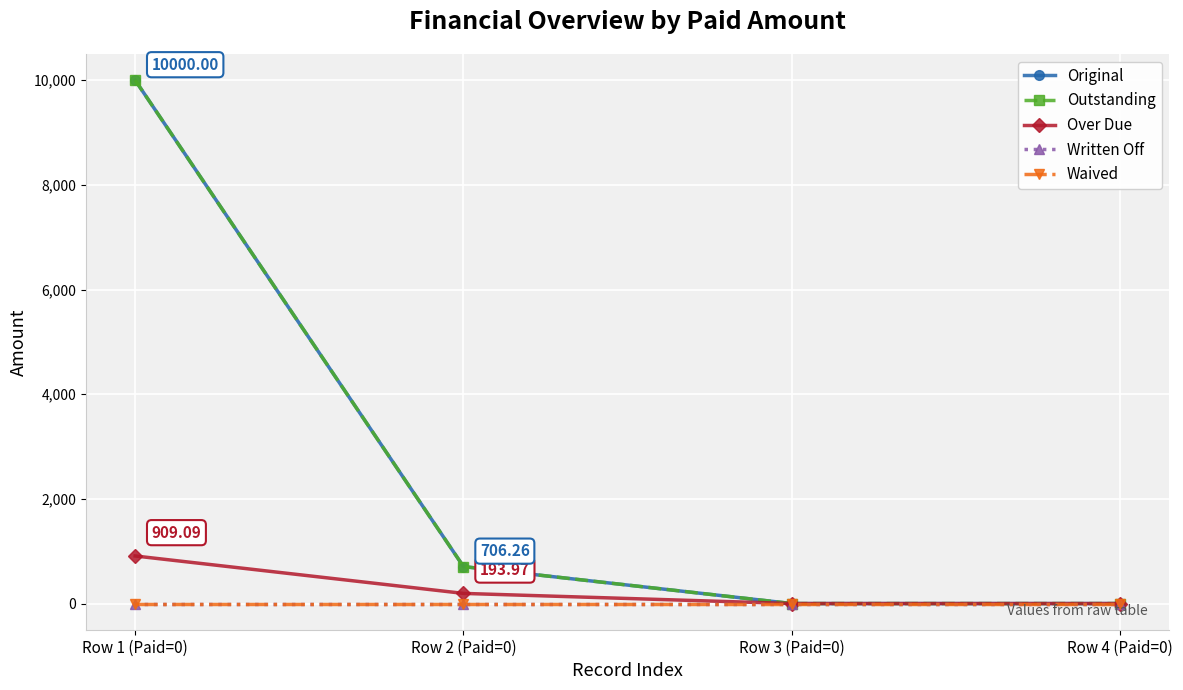

Where is Written Off nearest to the value 0?

Row 1 (Paid=0)